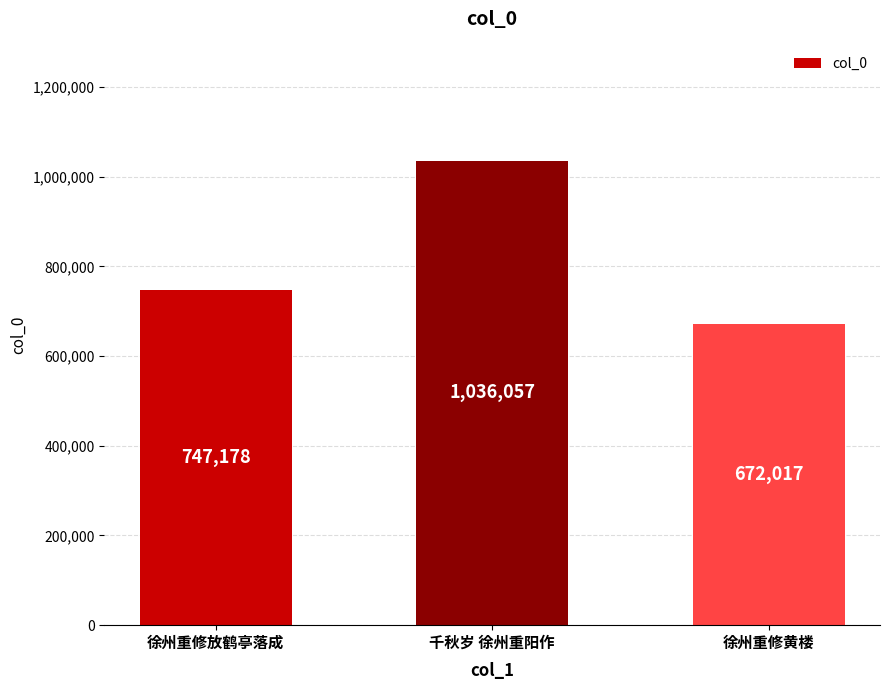

How many series are shown in this chart?

1